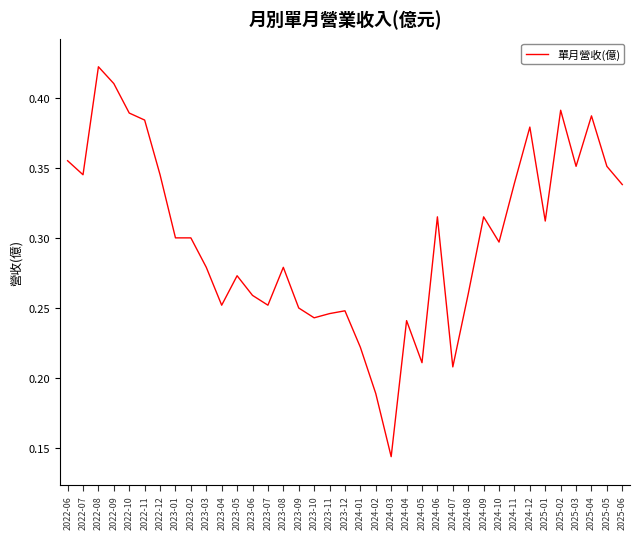

Where is the data nearest to the value 0?

2024-03